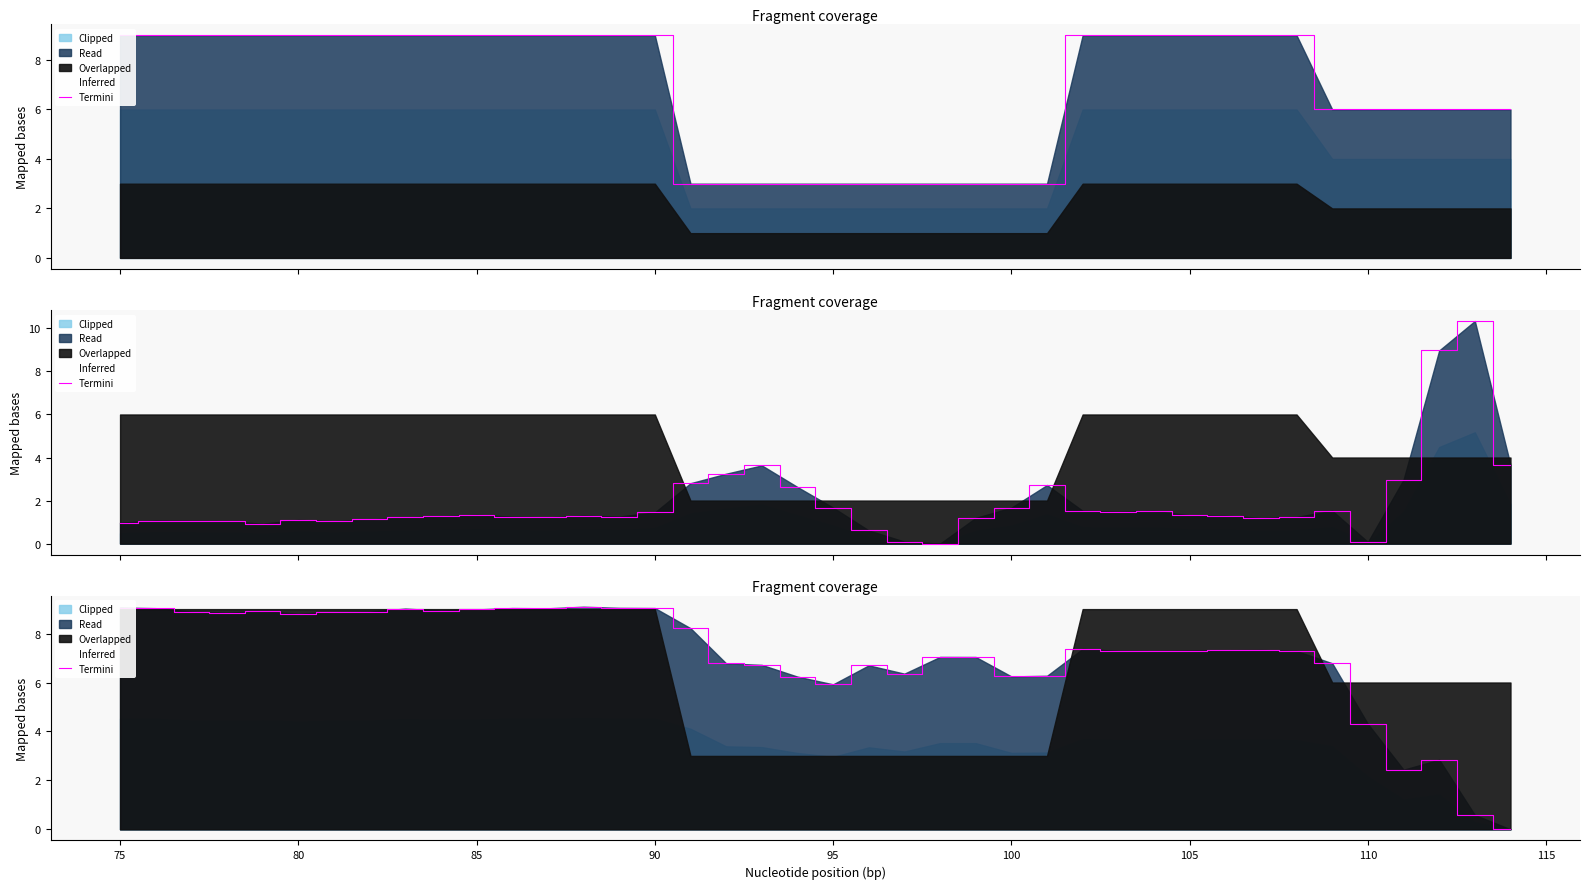

The value at 22 is 8.3. True or false?

False